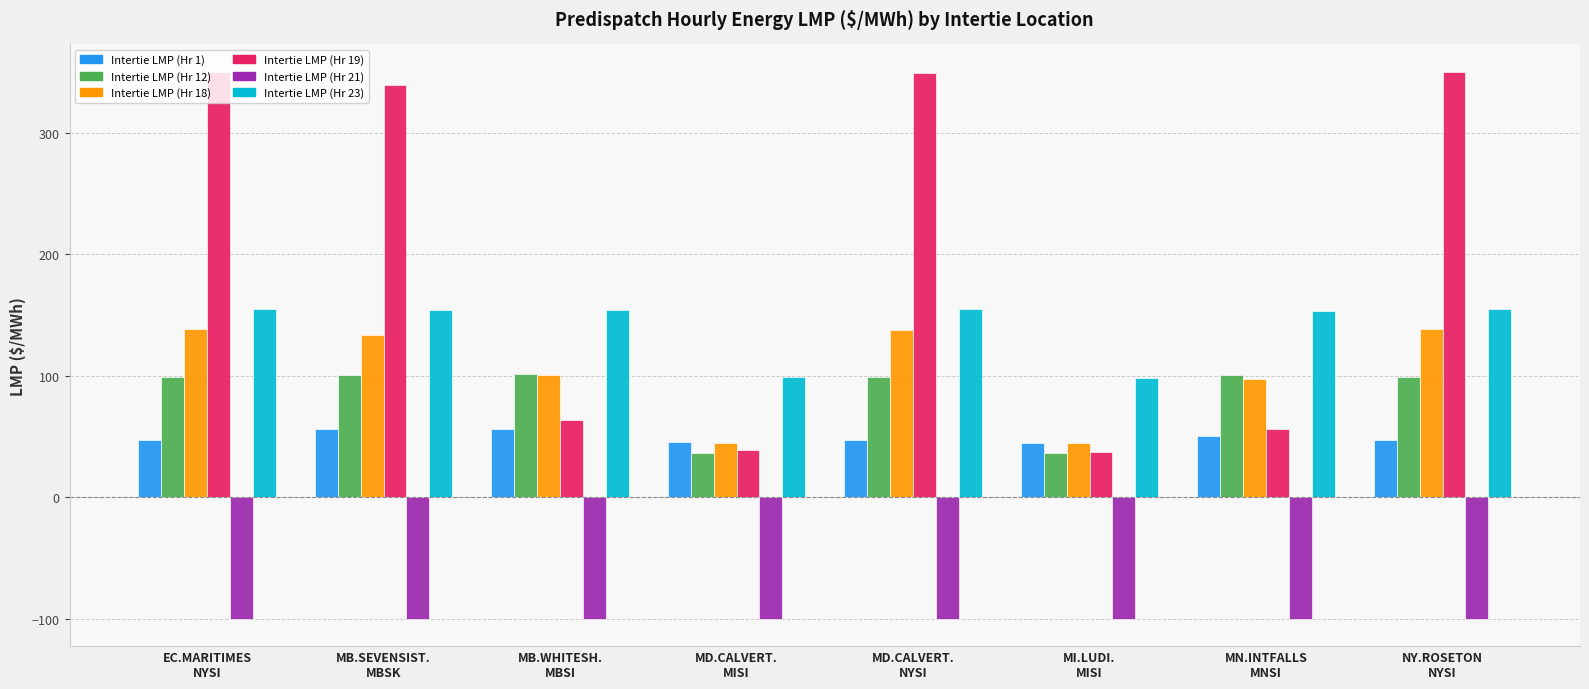

What is the value of the Intertie LMP (Hr 21) bar at the 5th from the left?

-100.0